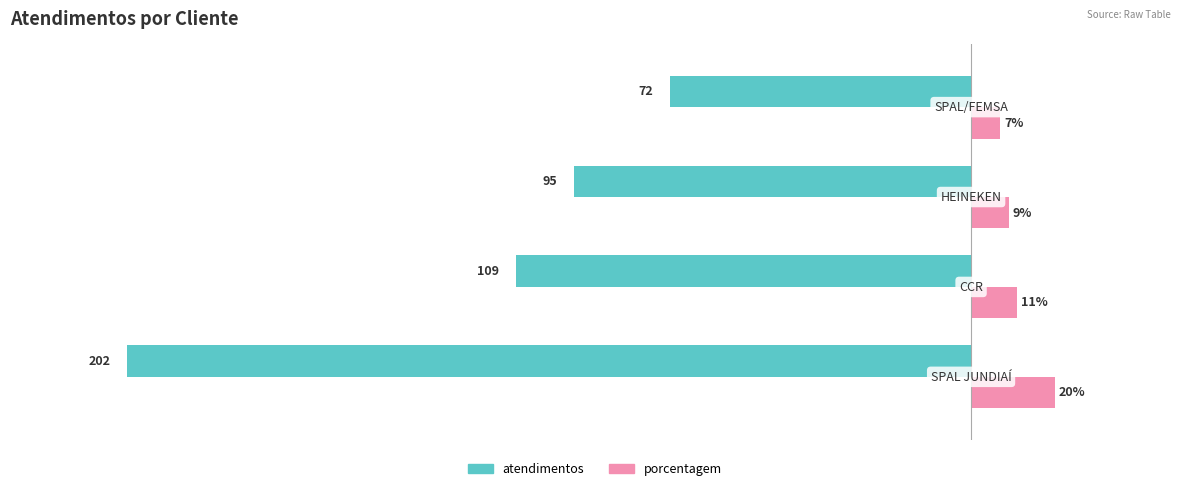

List the series in order of their peak value, highest first.

porcentagem, atendimentos